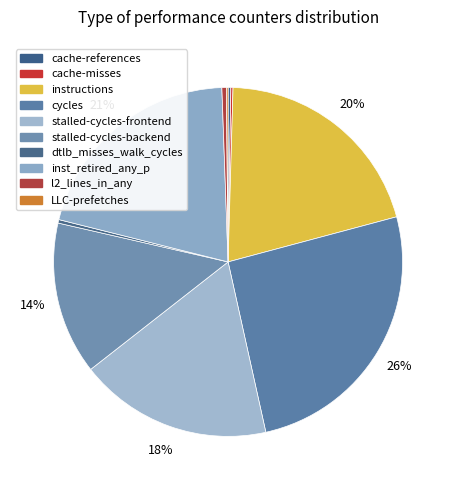

To the nearest percent, what is the combined percentage of inst_retired_any_p and dtlb_misses_walk_cycles?

21%